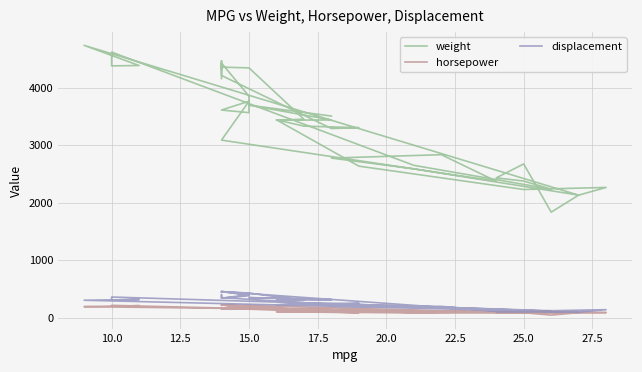

Rank the series at 25.0 from lowest to highest value.

horsepower, displacement, weight